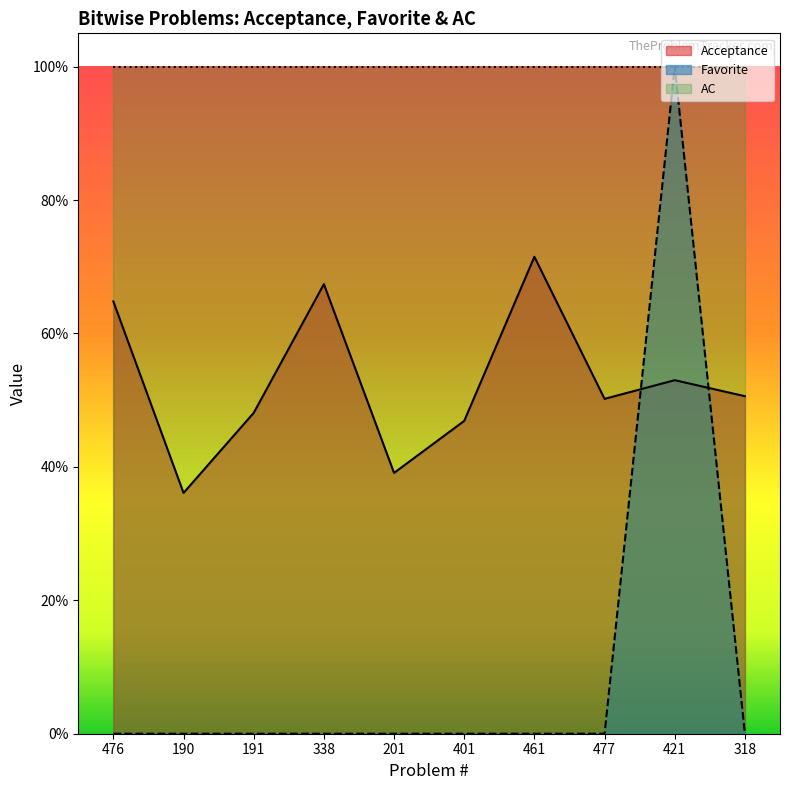

Reading left to right, transcribe all the data shown in this chart.

Acceptance: 476=0.6	190=0.4	191=0.5	338=0.7	201=0.4	401=0.5	461=0.7	477=0.5	421=0.5	318=0.5
Favorite: 476=0.0	190=0.0	191=0.0	338=0.0	201=0.0	401=0.0	461=0.0	477=0.0	421=1.0	318=0.0